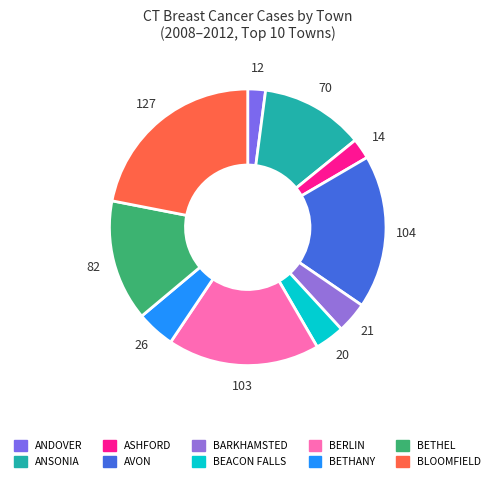

Rank the categories by value from highest to lowest.

BLOOMFIELD, AVON, BERLIN, BETHEL, ANSONIA, BETHANY, BARKHAMSTED, BEACON FALLS, ASHFORD, ANDOVER